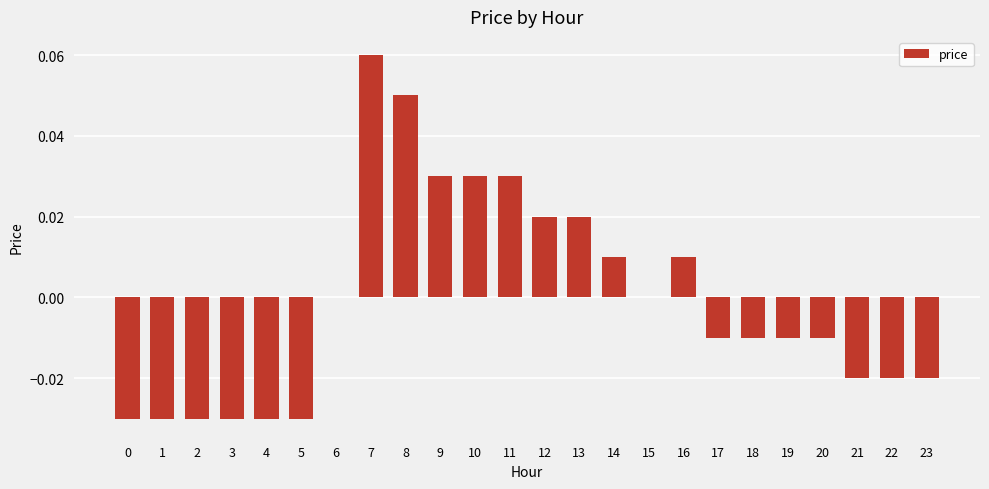

Which has a higher value, 10 or 22?

10